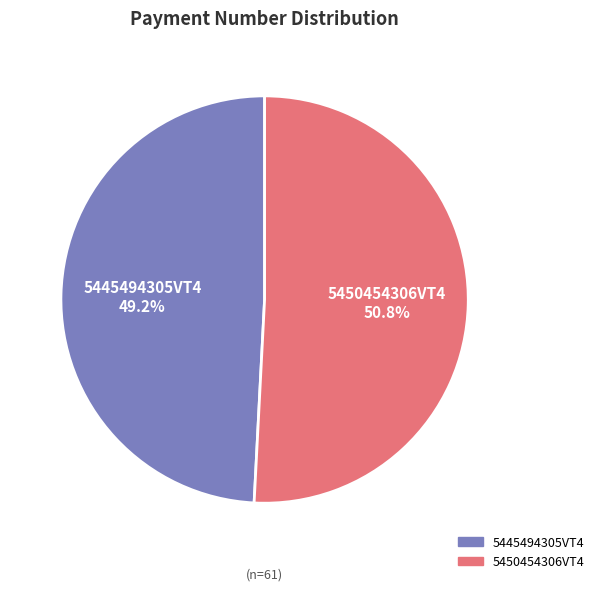

To the nearest percent, what is the average slice percentage?

50%